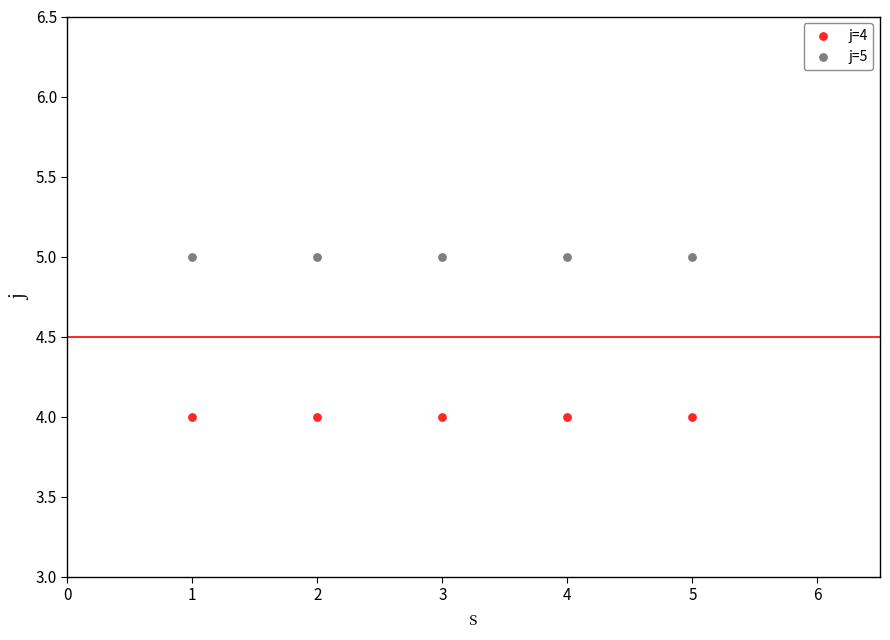

What are all the series names shown in the legend?

j=4, j=5